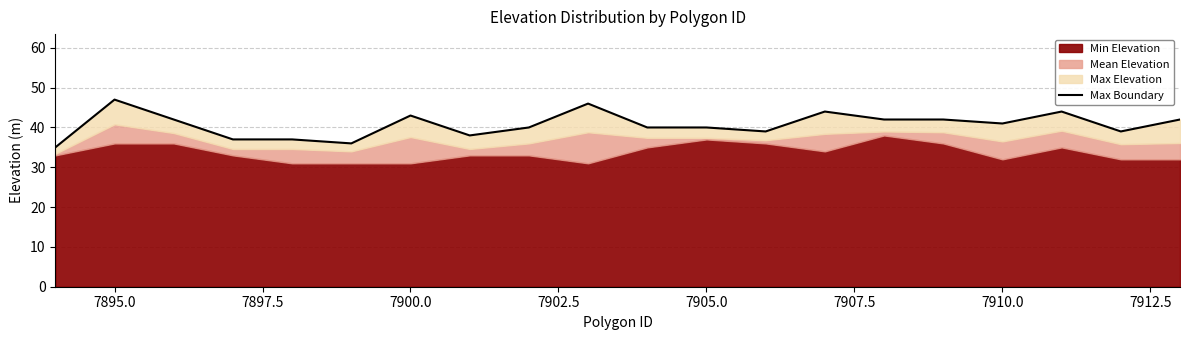

Which category has the highest value across all series?

7895.0